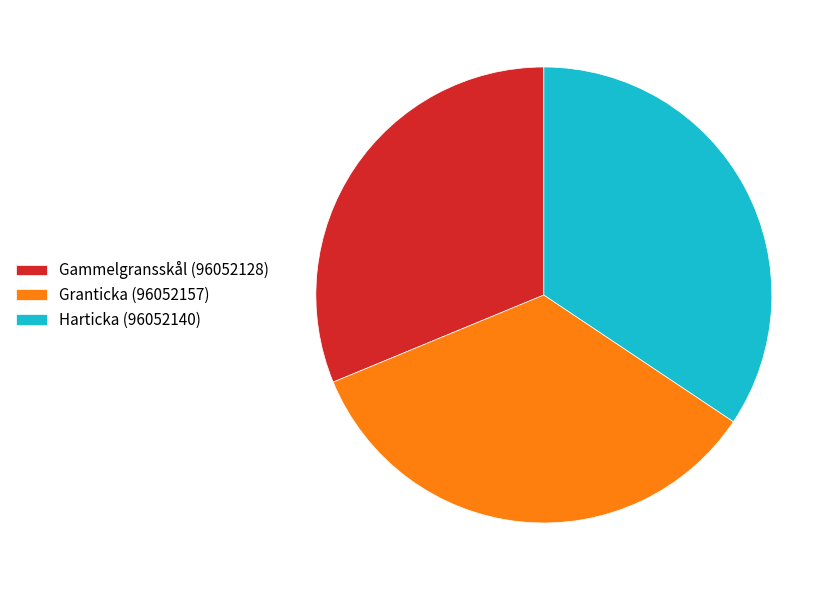

Is it true that Harticka (96052140) is 27% of the pie?

False